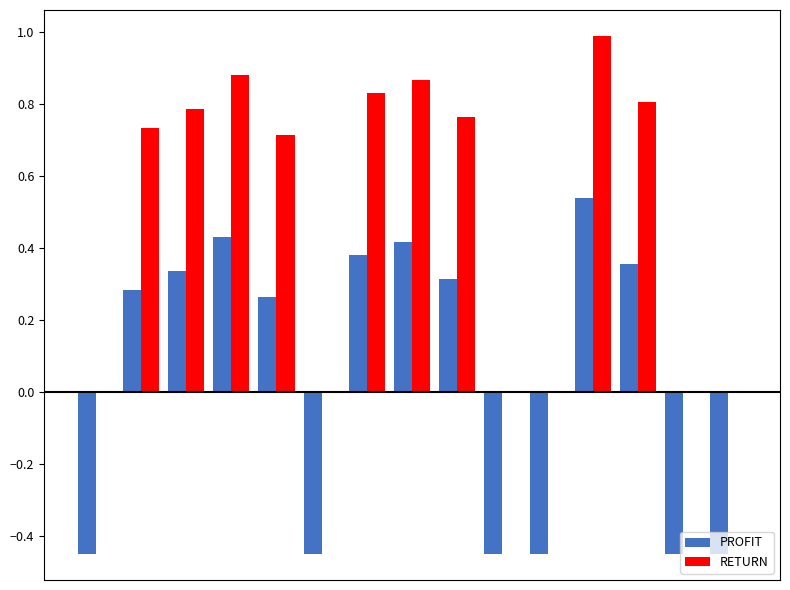

What is the sum of all RETURN values?

7.4